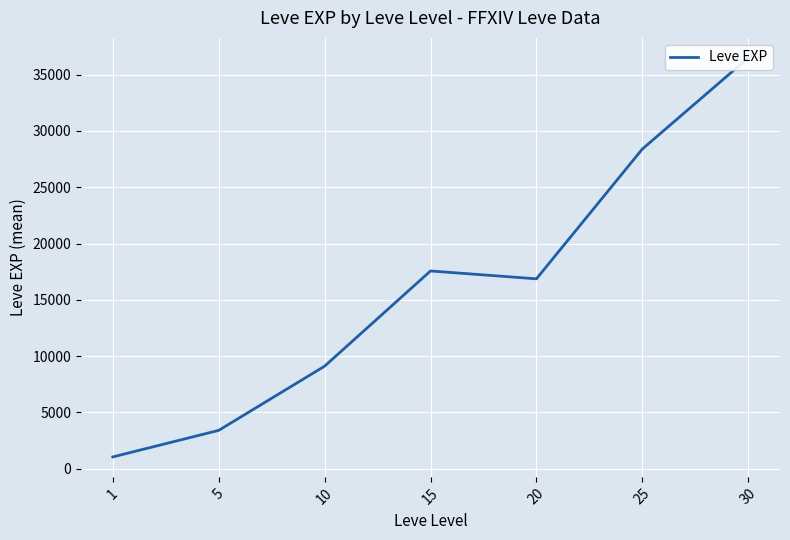

What is the ratio of the value at 5 to the value at 25?

0.1